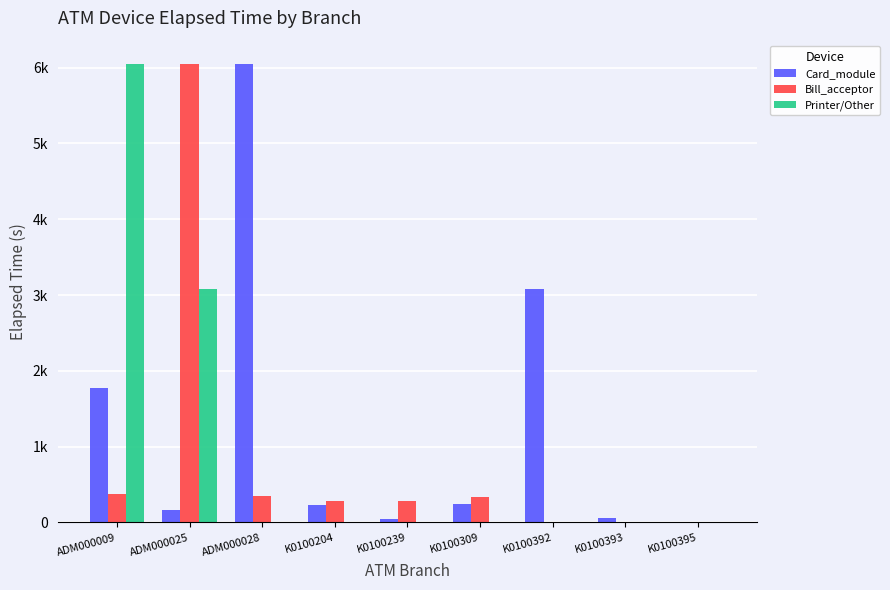

Which series has the largest range (max minus min)?

Card_module